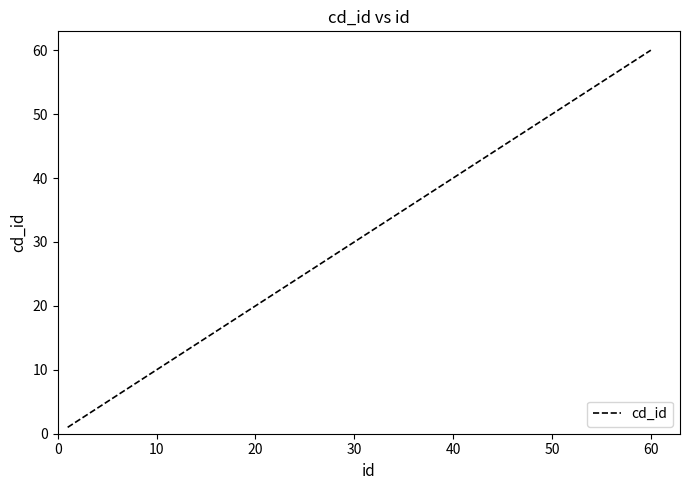

What is the average value?

34